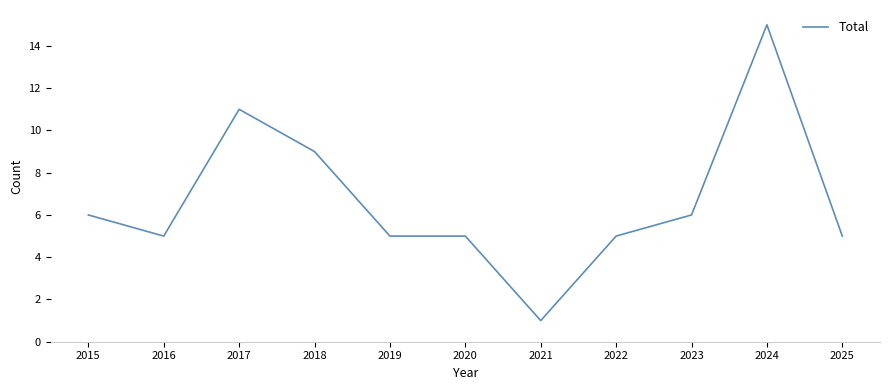

What is the average value?

7